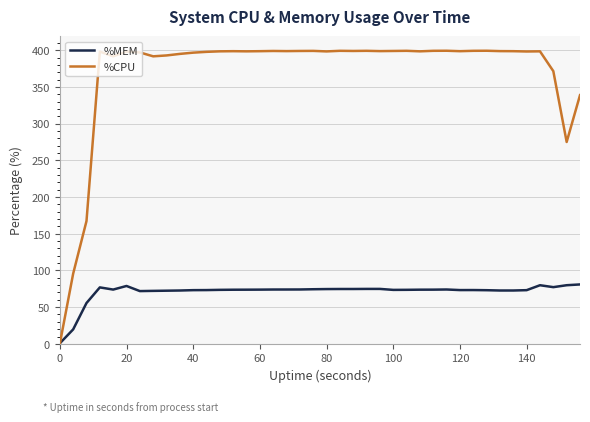

How many times do %MEM and %CPU cross each other?

1